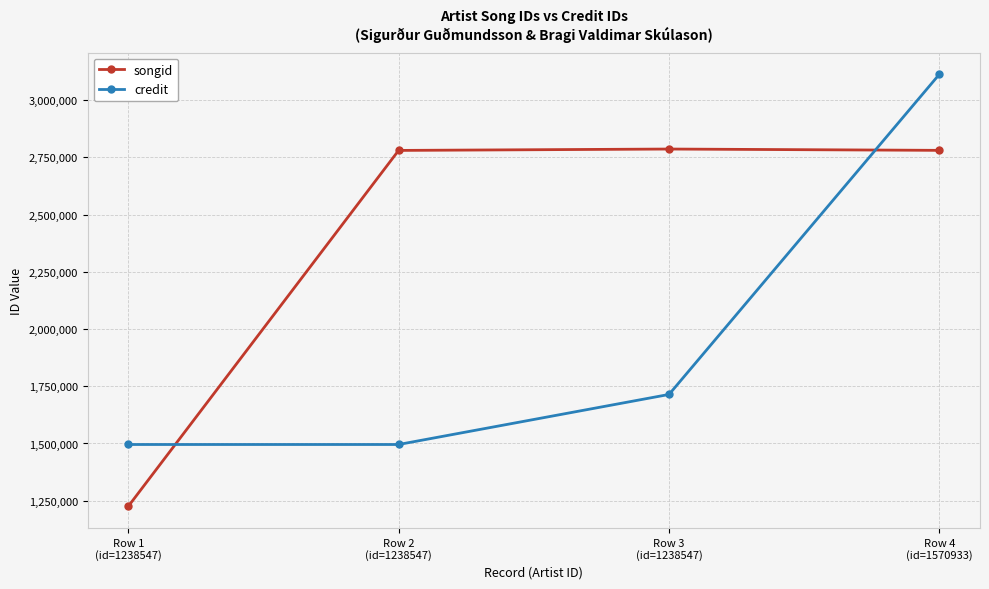

What is the lowest value of the credit series?

1495615